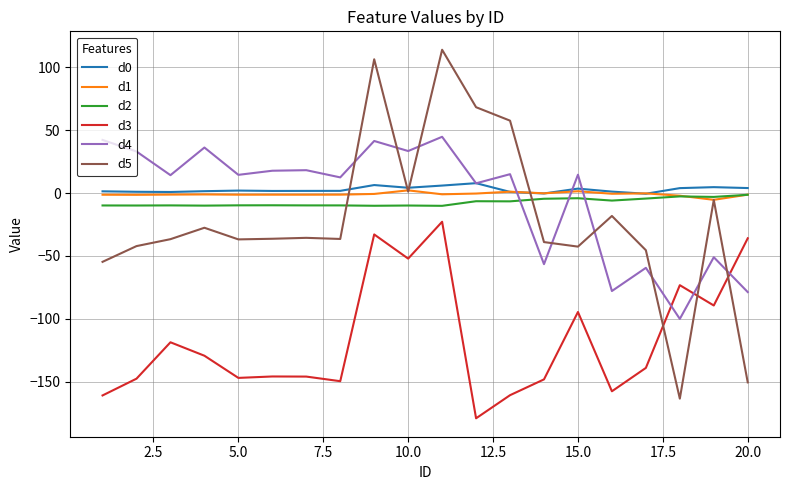

What is the minimum value for d5?

-163.6